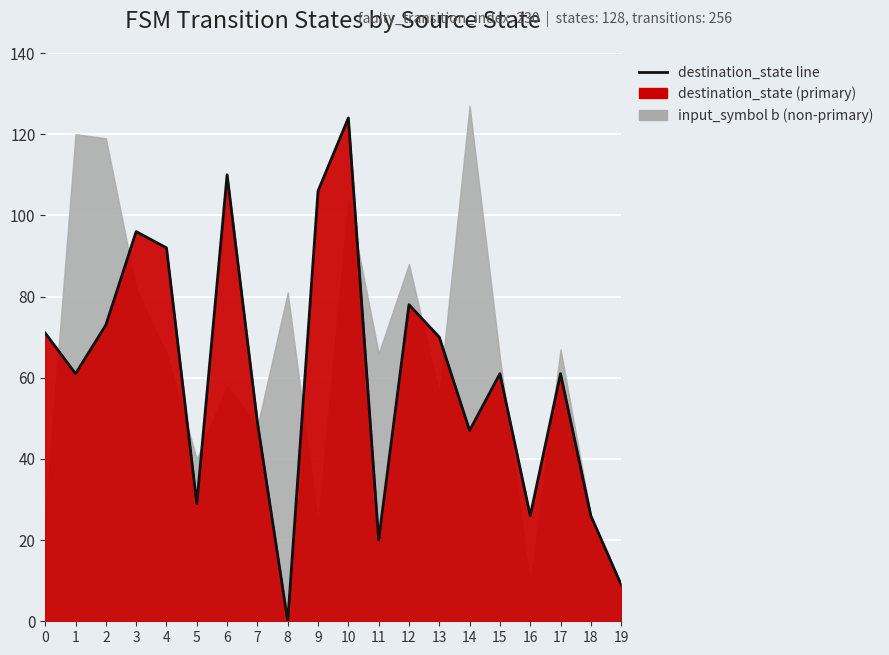

How many lines are shown in the chart?

1